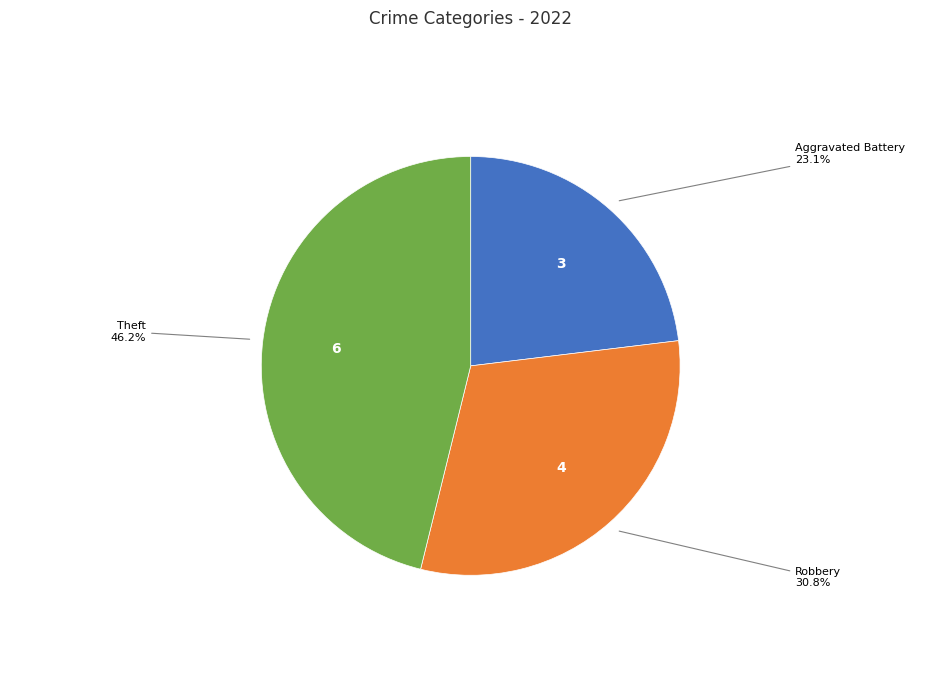

Is there any slice that represents more than half of the pie?

No